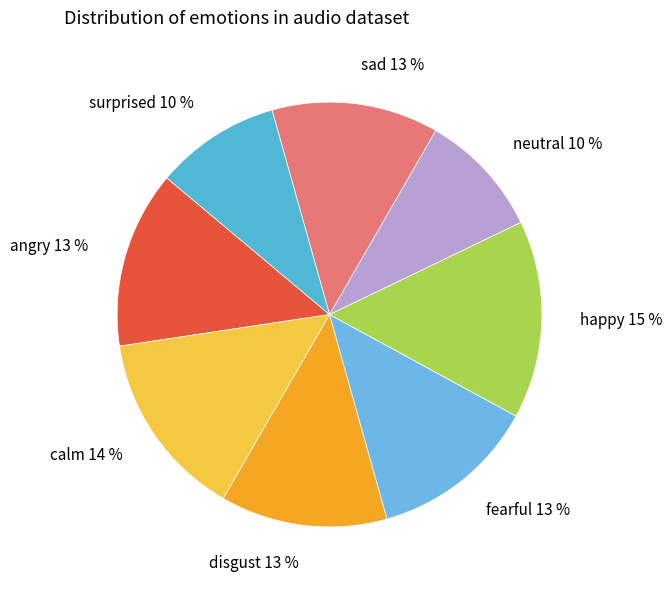

To the nearest percent, what is the average slice percentage?

12%